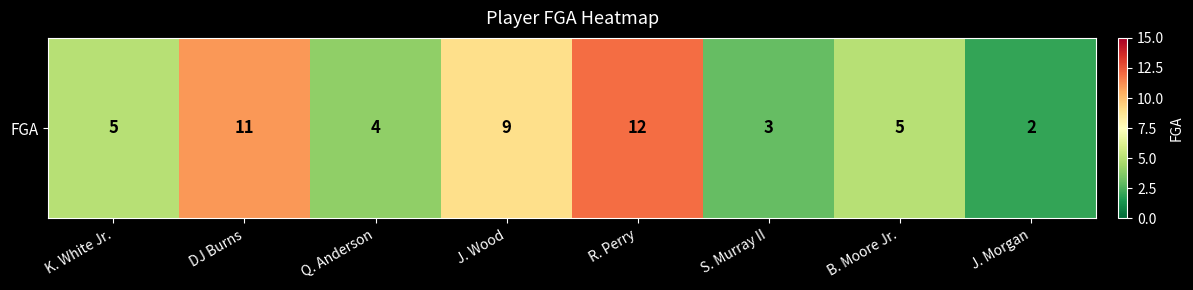

Which label corresponds to the smallest value in the chart?

J. Morgan